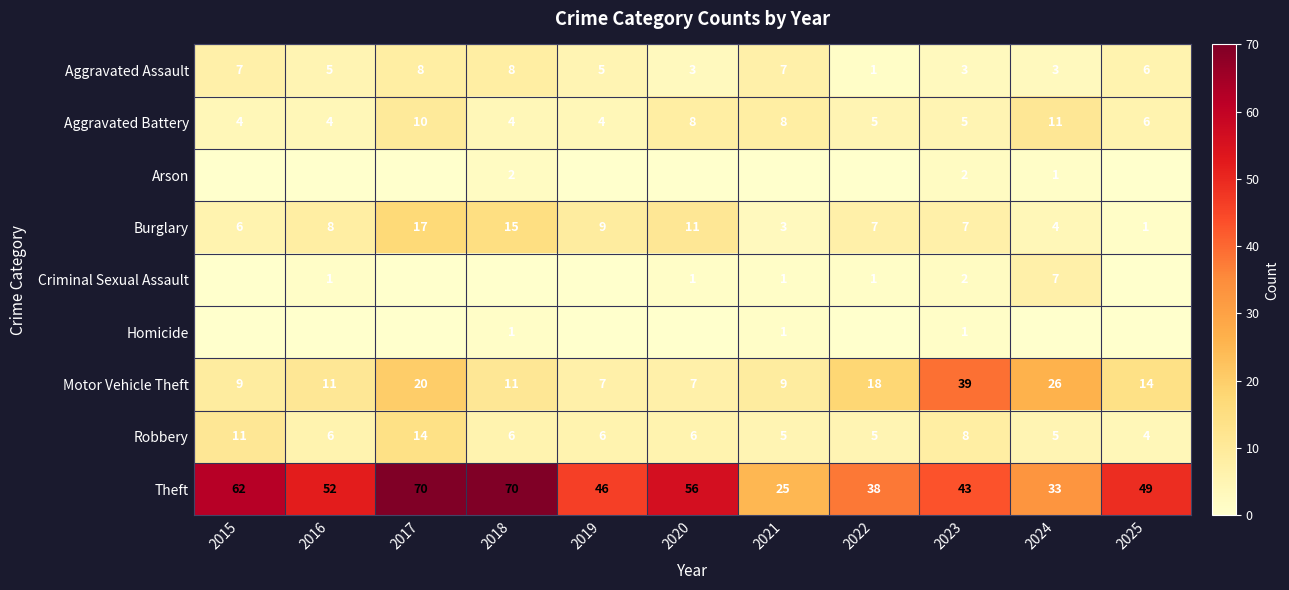

Count the number of data series in this chart.

9